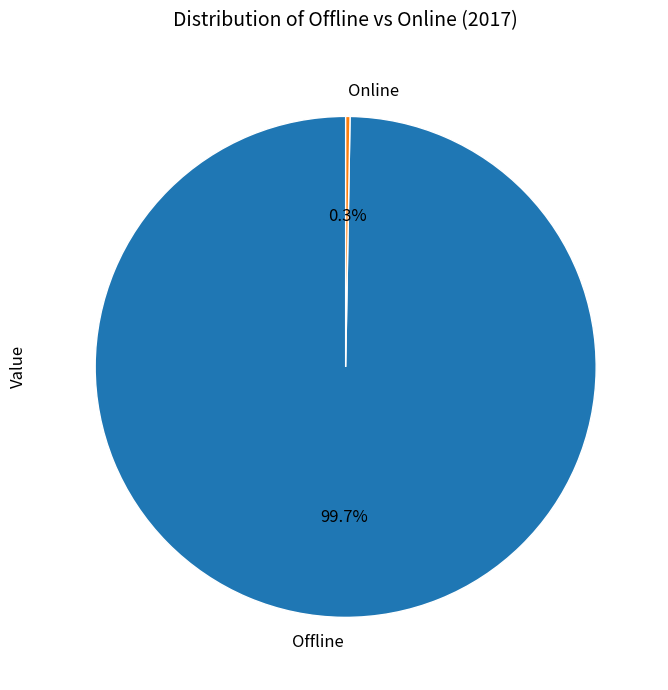

Which slice is the largest?

Offline